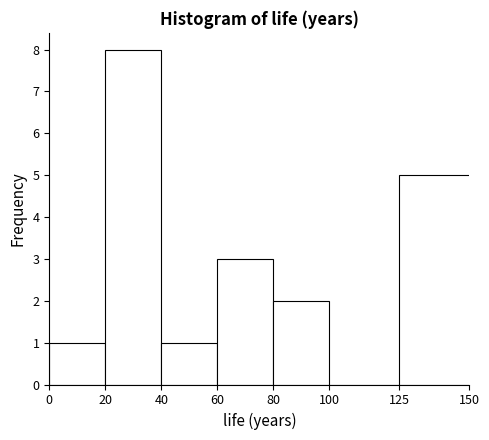

Reading left to right, list every bar in this chart as the range it spans on the x-axis followed by its height. The values are not printed on the chart, so give them approximately, as read against the axis.

0 to 20: 1
20 to 40: 8
40 to 60: 1
60 to 80: 3
80 to 100: 2
100 to 125: 0
125 to 150: 5